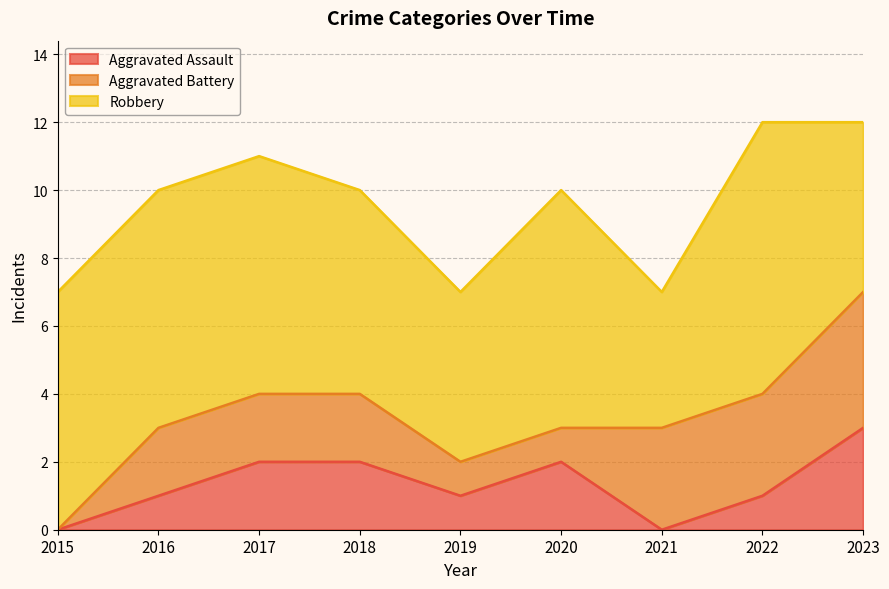

How many categories are shown in the chart?

9